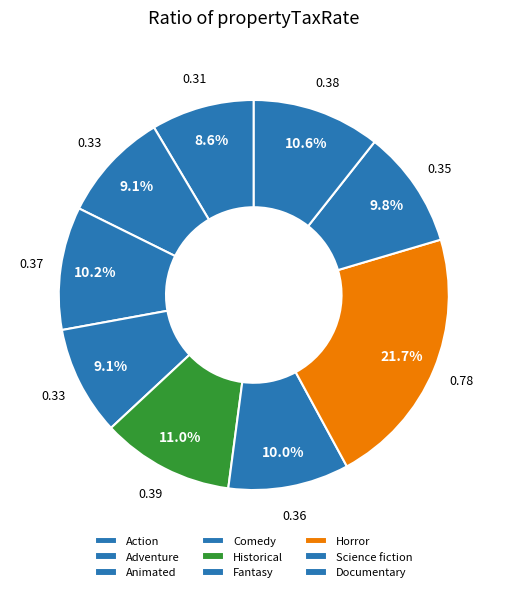

How many slices are in this pie chart?

9